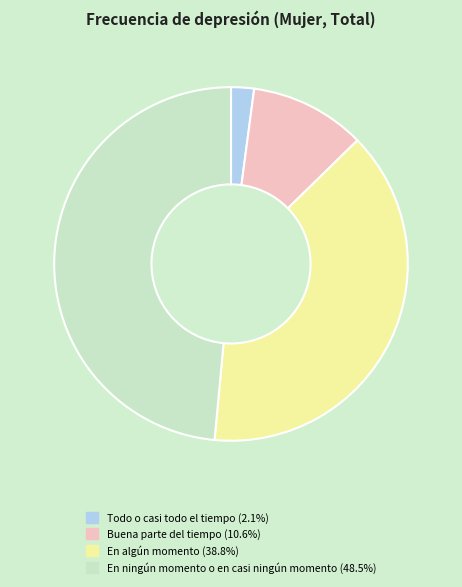

Is there any slice that represents more than half of the pie?

No